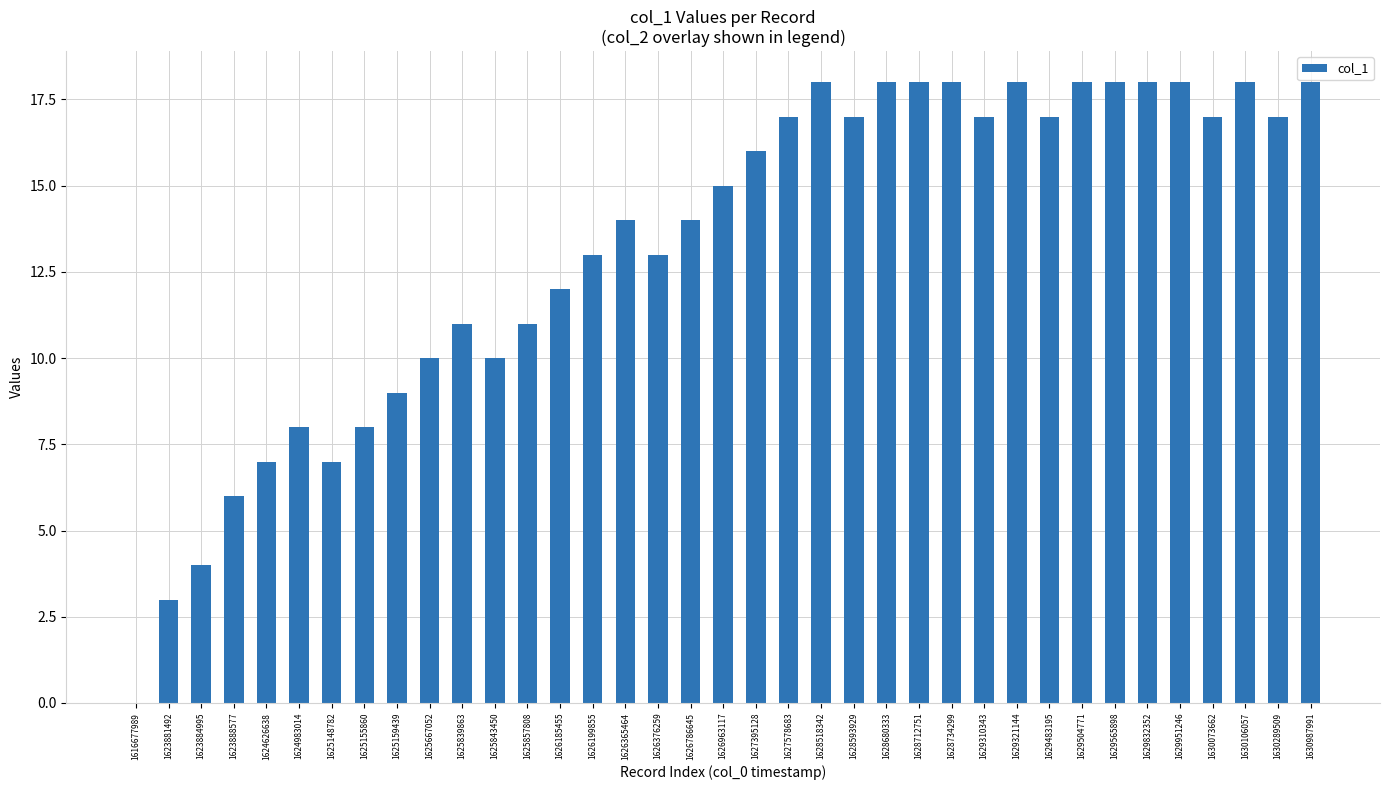

Reading right to left, extract all data points from this chart.

18	17	18	17	18	18	18	18	17	18	17	18	18	18	17	18	17	16	15	14	13	14	13	12	11	10	11	10	9	8	7	8	7	6	4	3	0